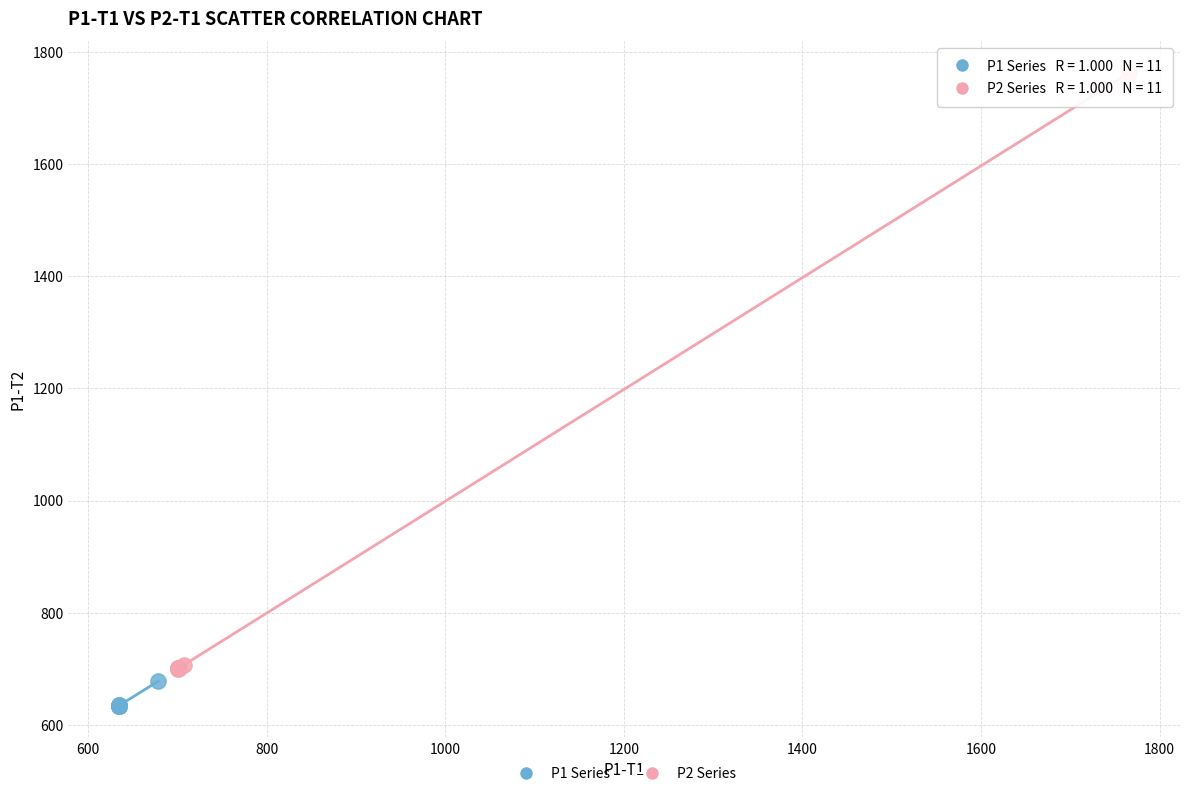

What are all the series names shown in the legend?

P1 Series, P2 Series